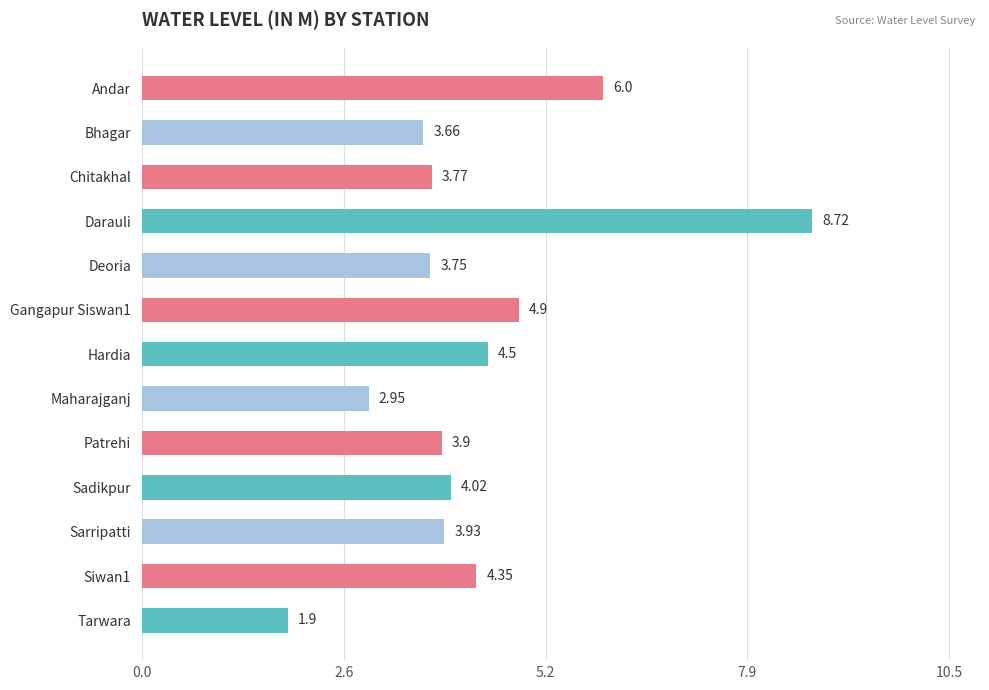

What is the minimum value shown in the chart?

1.9